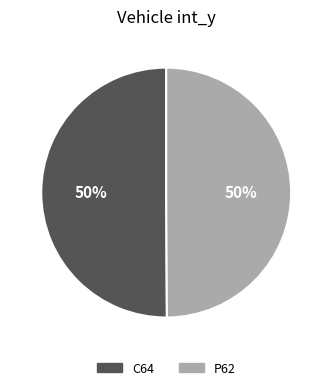

True or false: C64 accounts for 50% of the total.

True